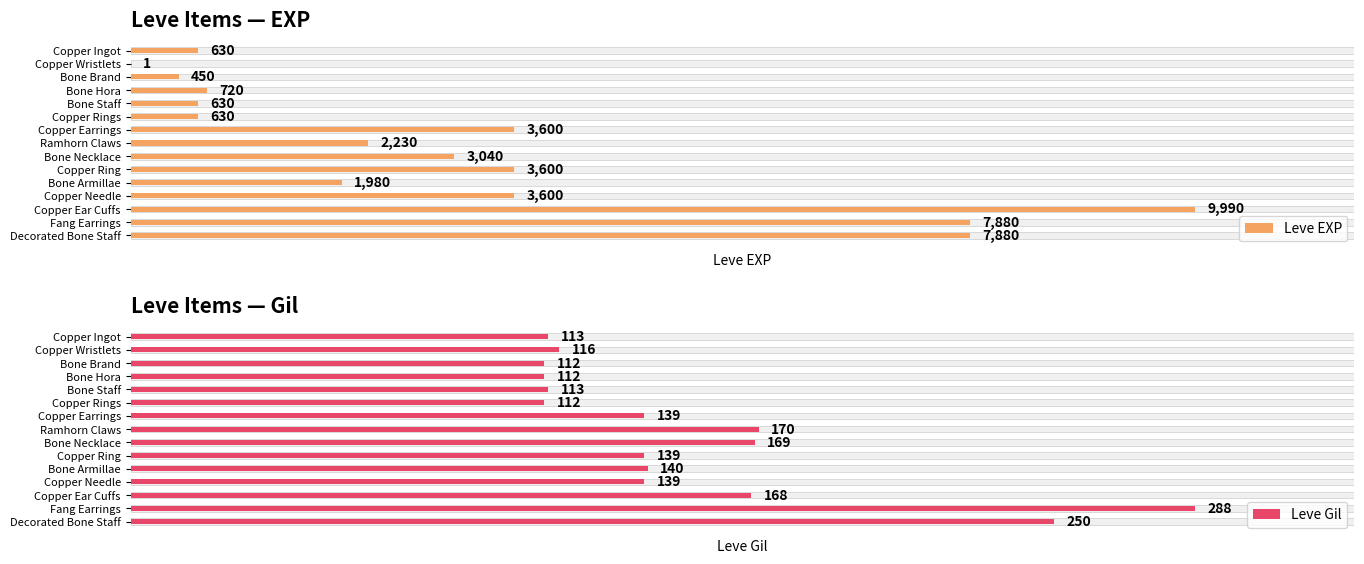

What is the greatest value displayed?

9990